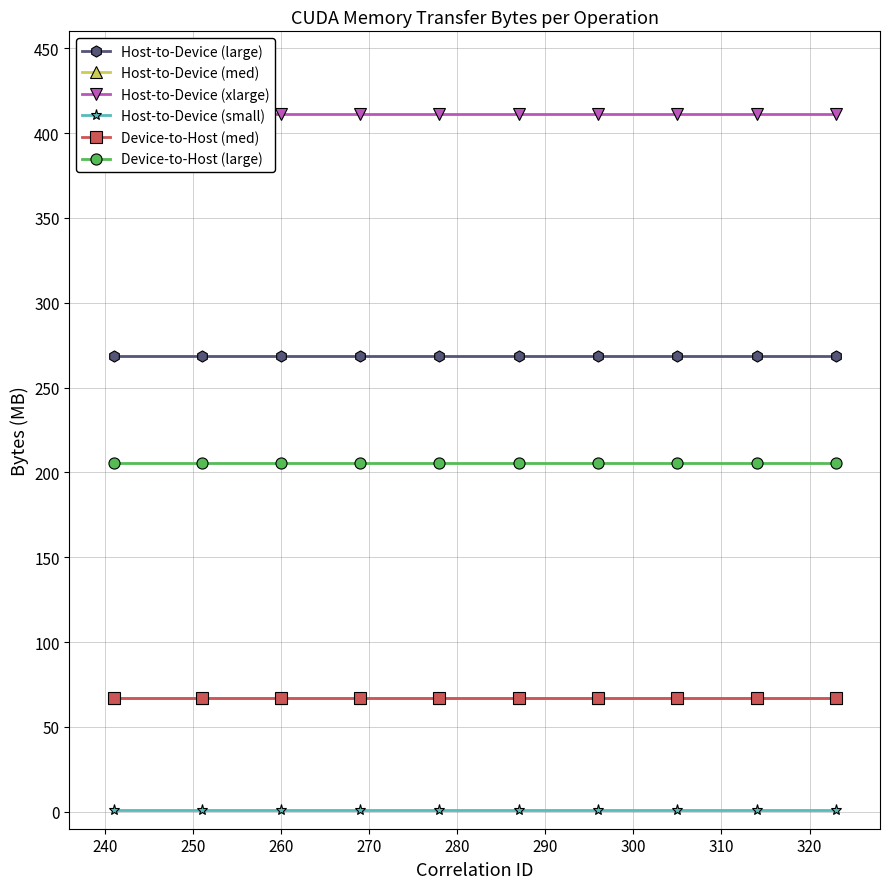

Is the value of Device-to-Host (large) at 280 greater than the value of Host-to-Device (large) at 230?

No